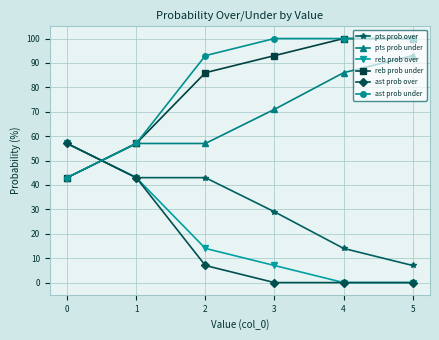

How many pts prob over values are between 14 and 43?

4